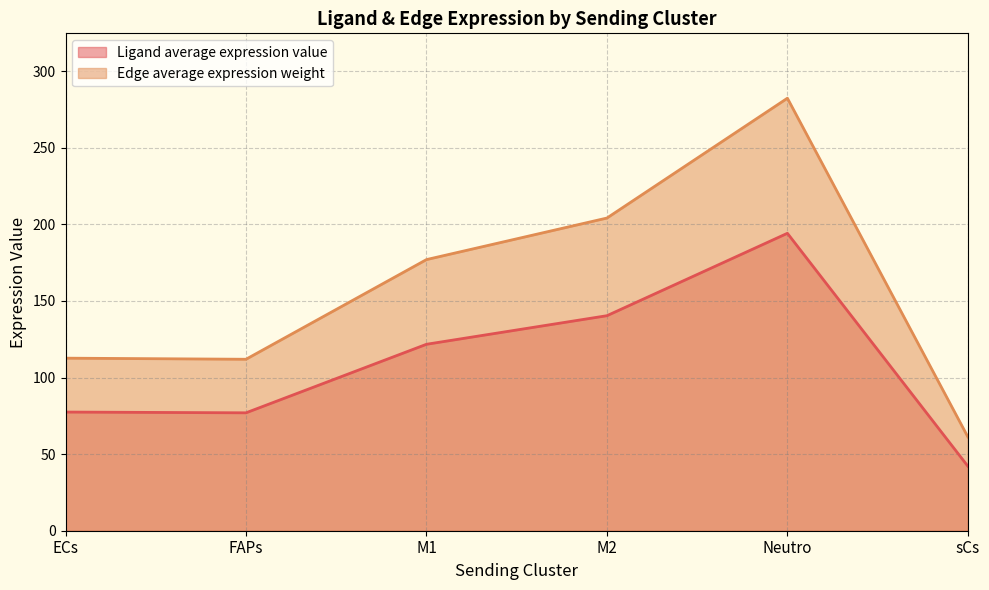

What is the minimum value for Edge average expression weight?

61.2